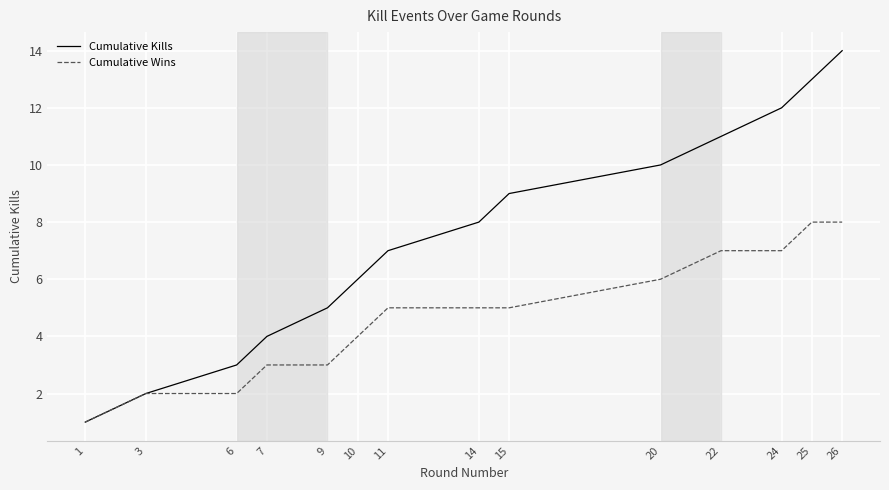

The Cumulative Wins series shows 3 at 25. True or false?

False